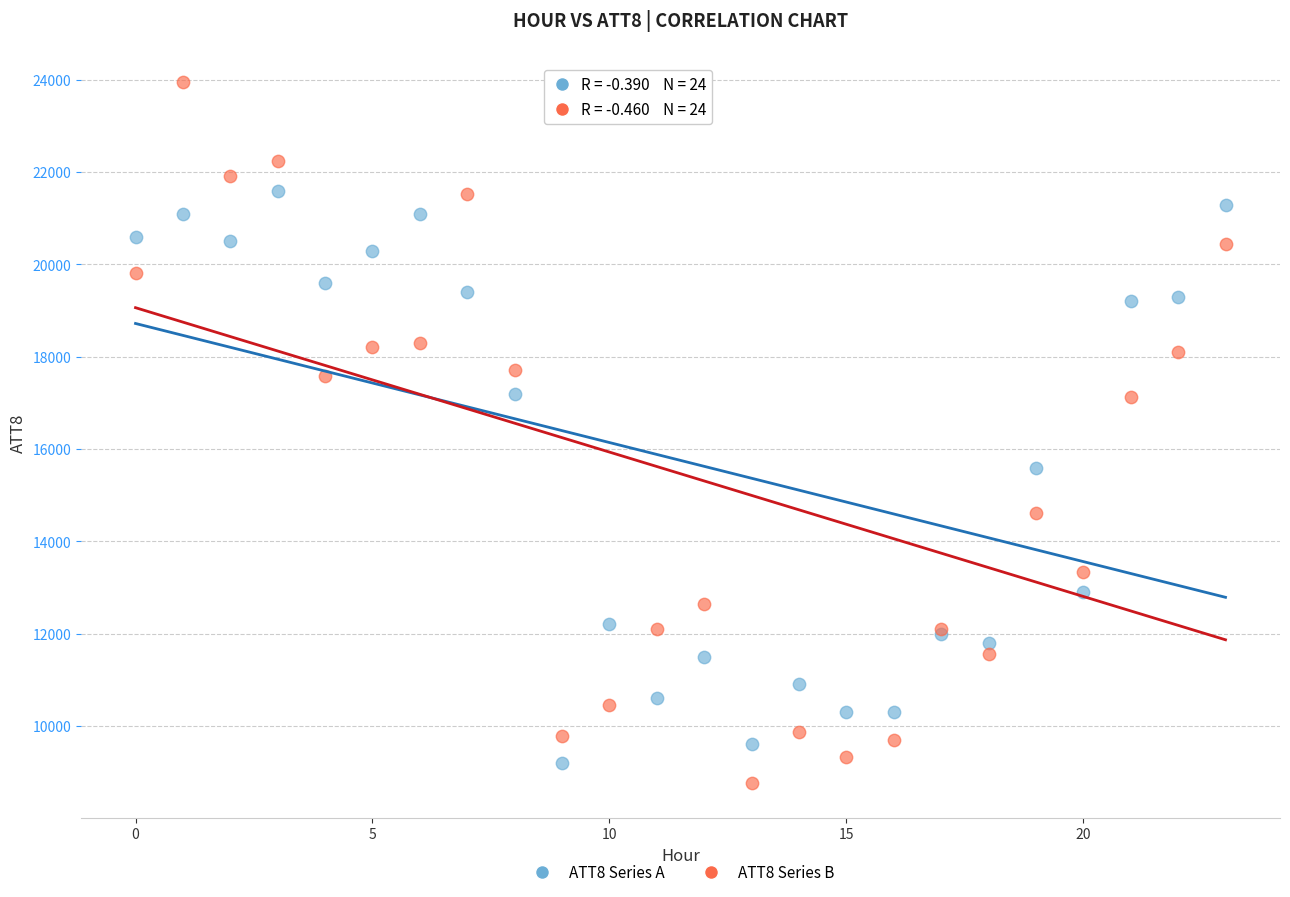

Which series contains the highest Y value?

ATT8 Series B